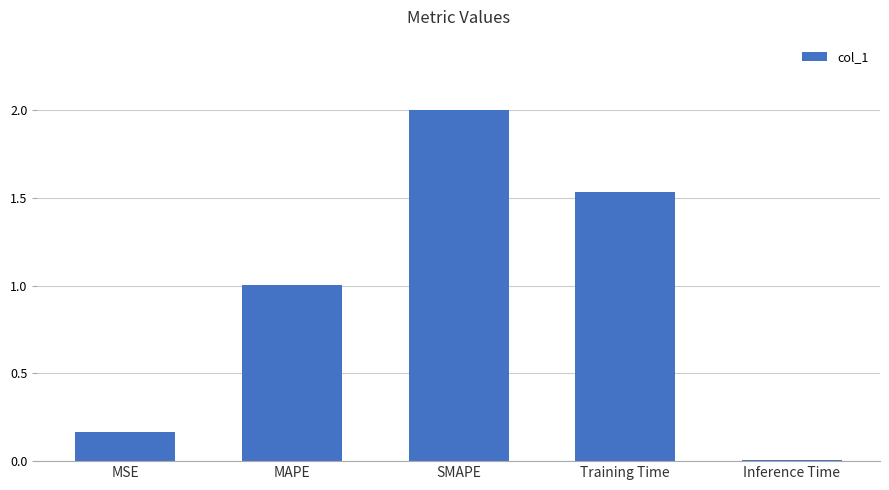

What is the change in value from MSE to SMAPE?

+1.8